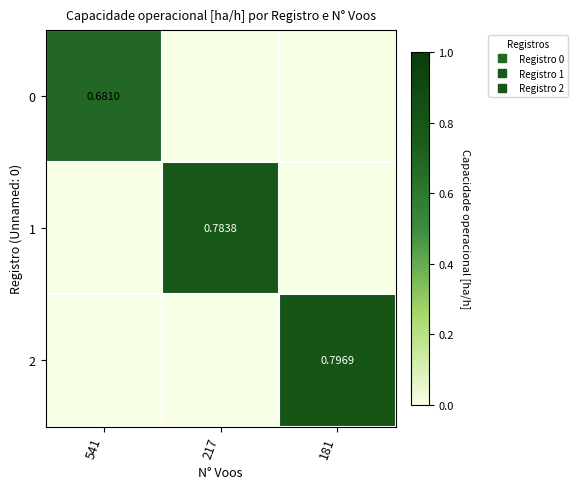

What value does the 2 series have at 181?

0.8